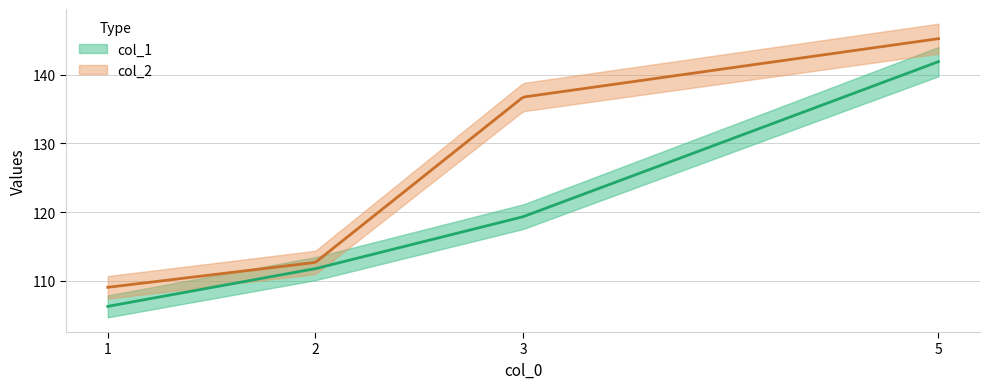

Reading left to right, extract all data points from this chart.

col_1: 1=106.3	2=111.8	3=119.3	5=141.9
col_2: 1=109.1	2=112.7	3=136.7	5=145.2